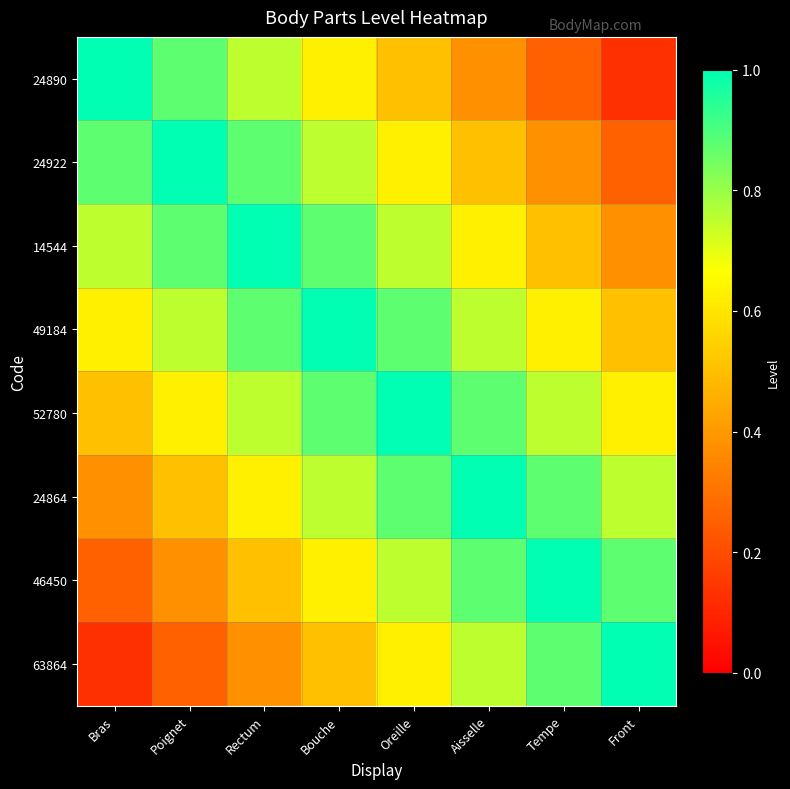

At which category is the sum across all series the highest?

Bouche